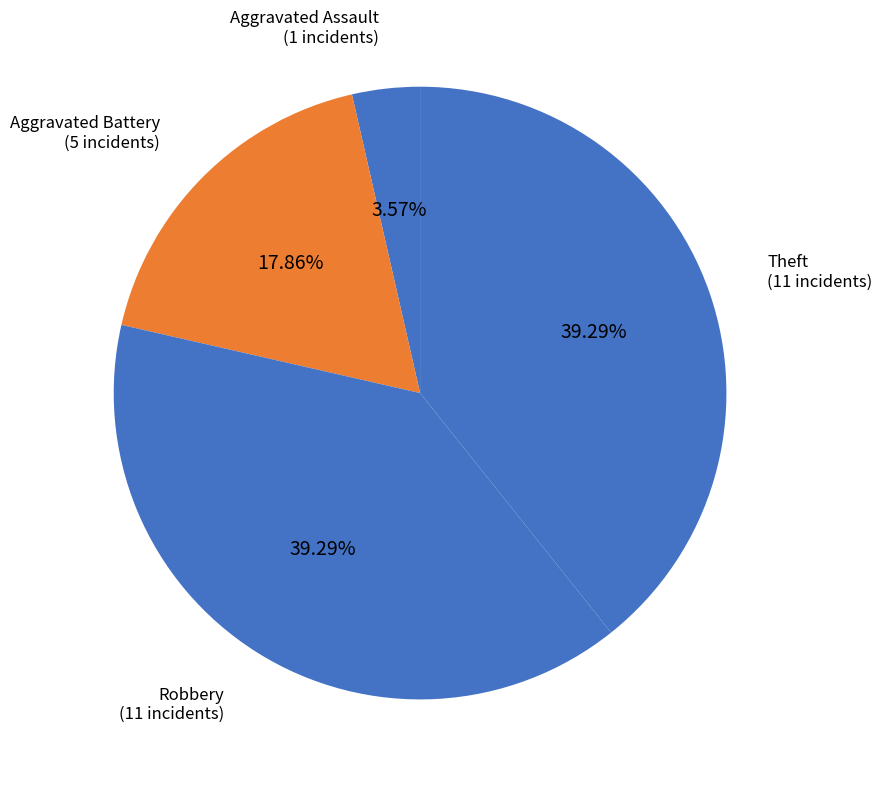

Is the sum of Aggravated Battery and Robbery greater than half?

Yes